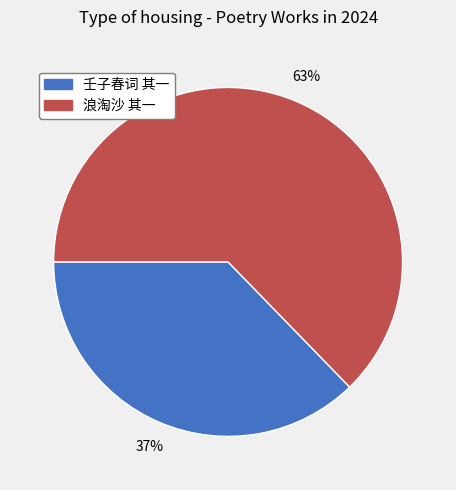

To the nearest percent, what is the average slice percentage?

50%